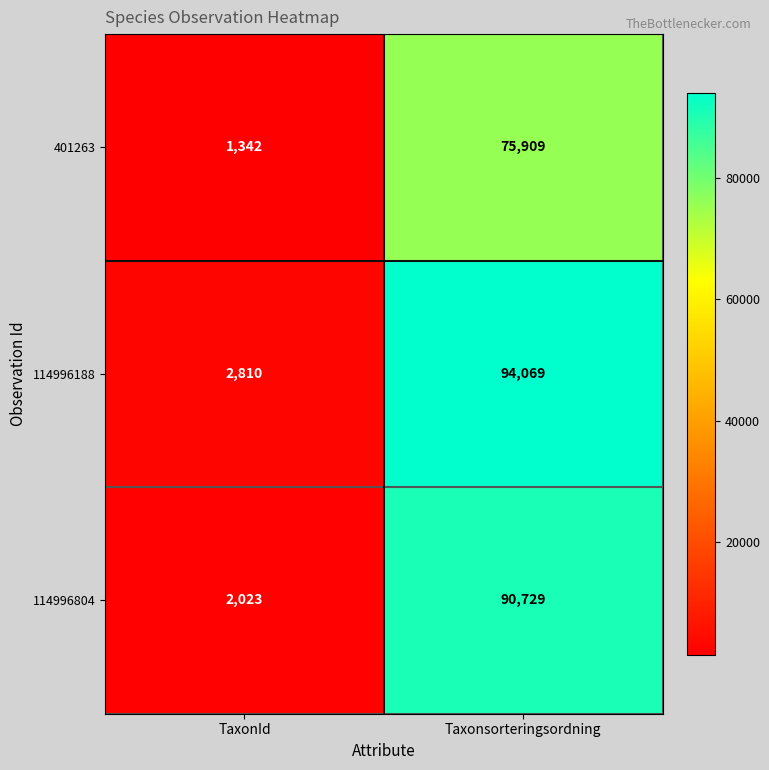

What is the greatest value displayed?

94069